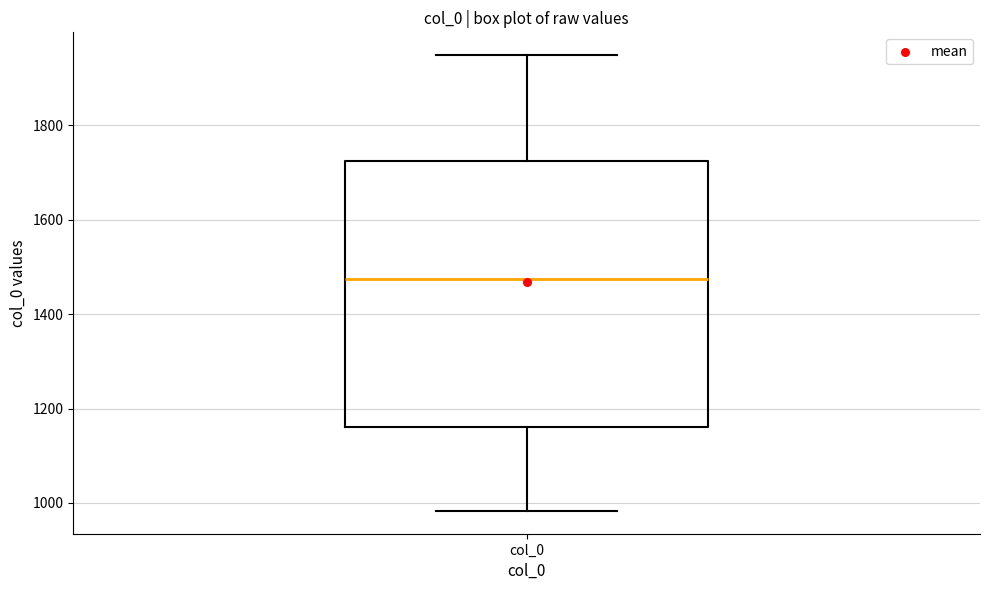

Where is the upper edge of the box for col_0 on the y-axis? The values are not printed on the chart, so give them approximately, as read against the axis.

1720